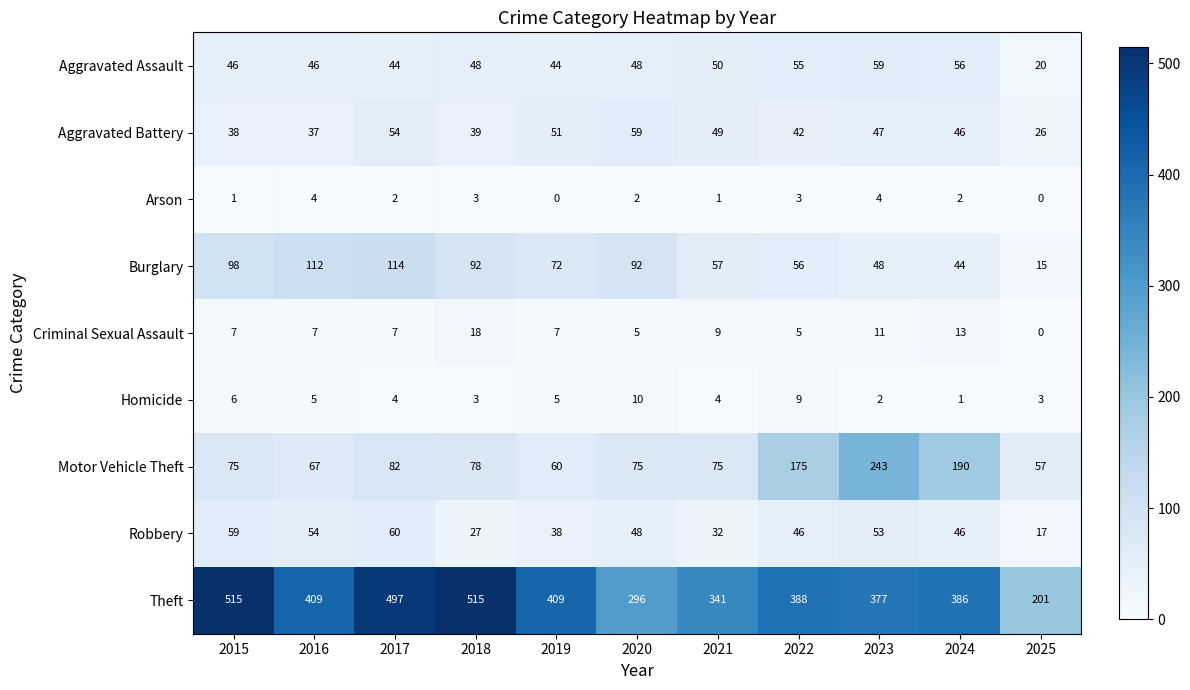

Which series has the largest range (max minus min)?

Theft